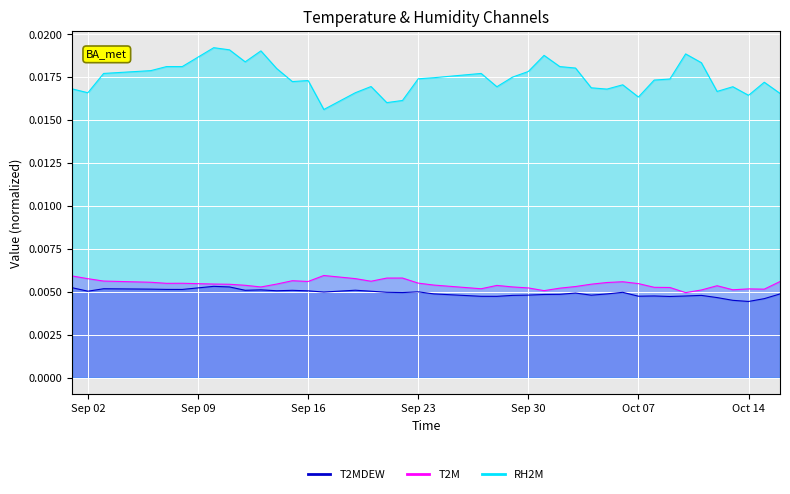

Does the chart display data point markers on the line(s)?

No